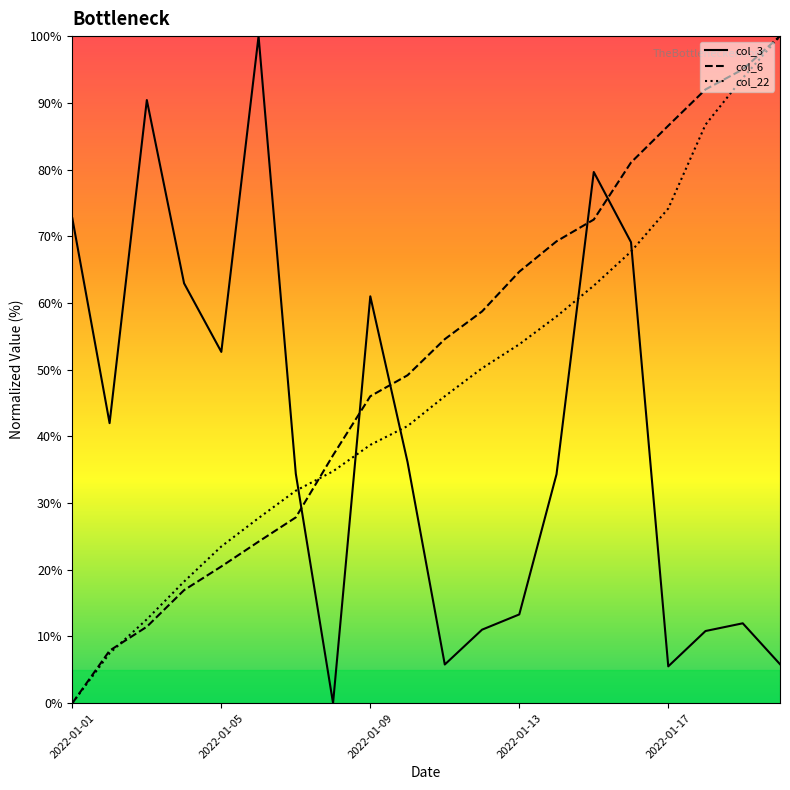

Reading left to right, list all the values displayed in this chart.

col_3 line: 72.7	42.0	90.4	62.9	52.7	100.0	34.4	0.0	61.0	36.1	5.8	11.0	13.3	34.3	79.6	69.1	5.5	10.8	12.0	5.8
col_6 line: 0.0	7.9	11.5	16.9	20.5	24.2	27.9	37.2	46.0	49.2	54.6	58.7	64.7	69.2	72.5	81.1	86.6	92.0	95.0	100.0
col_22 line: 0.0	7.5	12.6	18.2	23.5	27.7	31.9	34.8	38.7	41.5	46.0	50.2	53.8	58.0	62.6	67.7	74.2	86.7	93.7	100.0